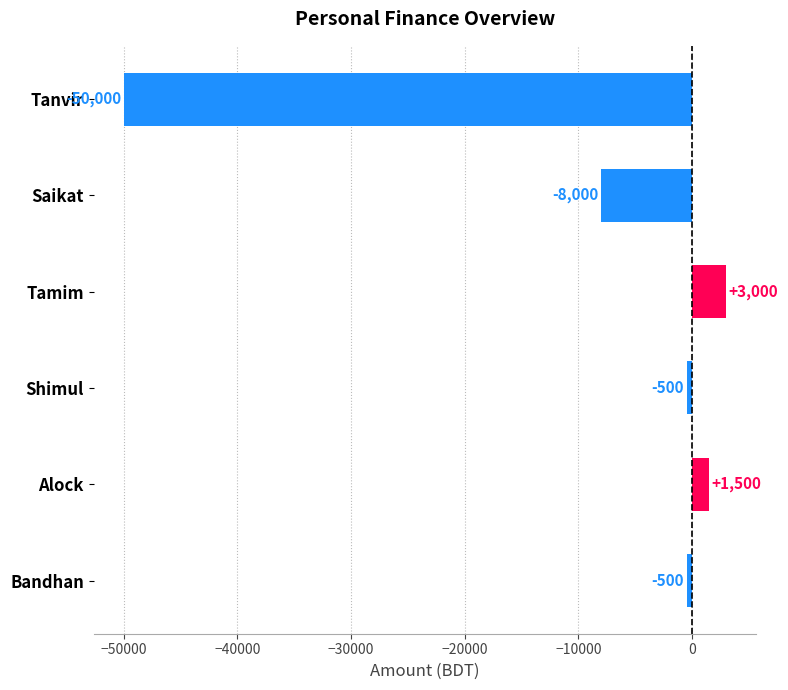

Reading top to bottom, what are all the values shown in this chart?

-50000	-8000	3000	-500	1500	-500